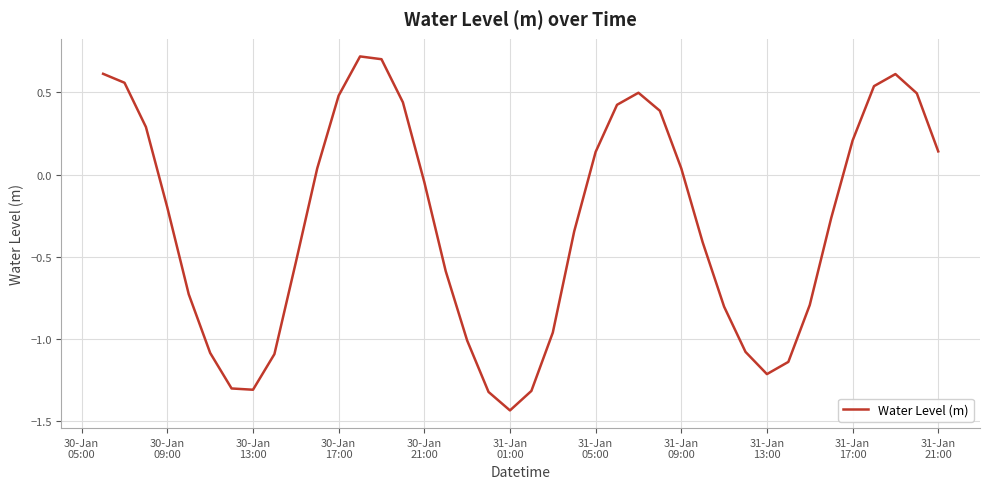

What is the maximum value shown in the chart?

0.7